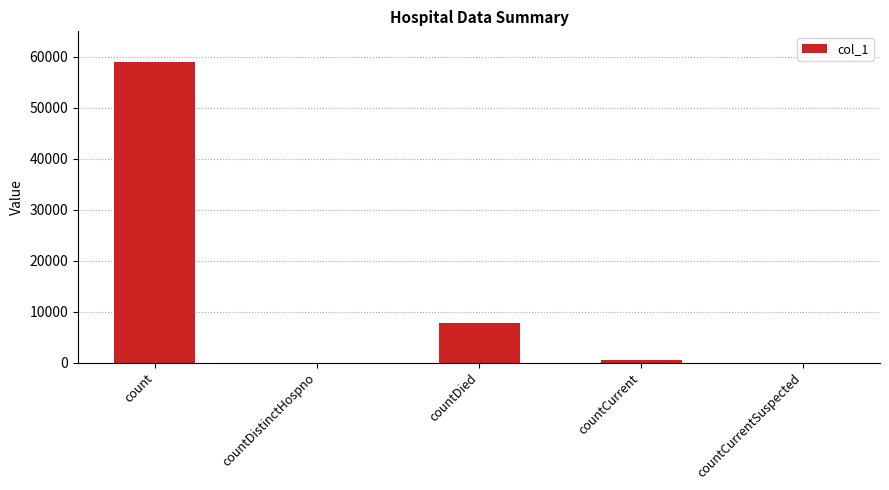

Where is the data nearest to the value 29491?

countDied